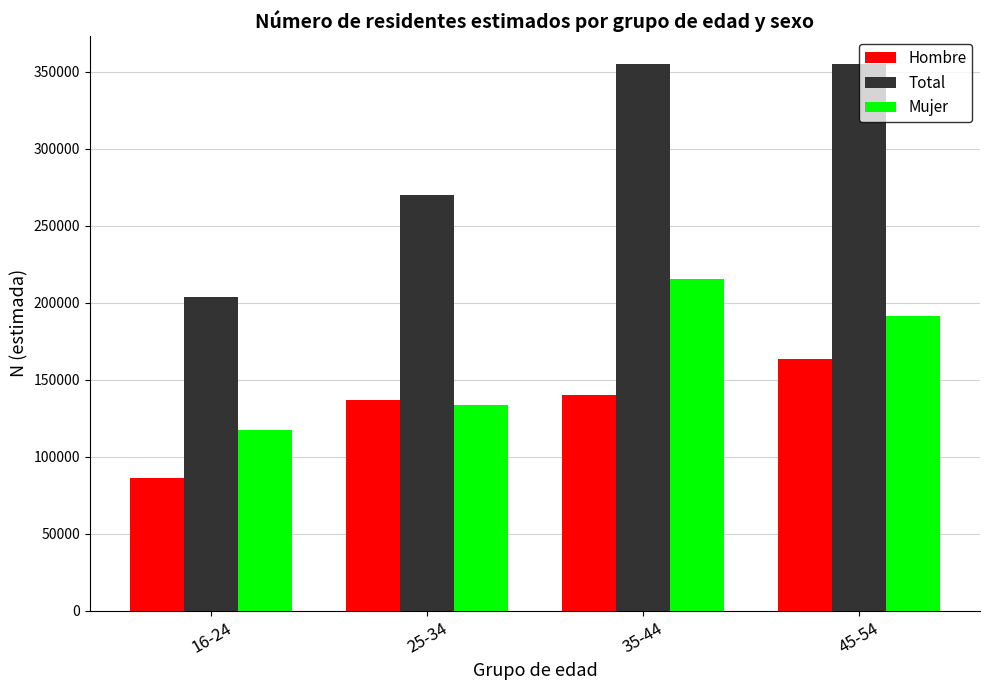

How many groups of bars are there?

4